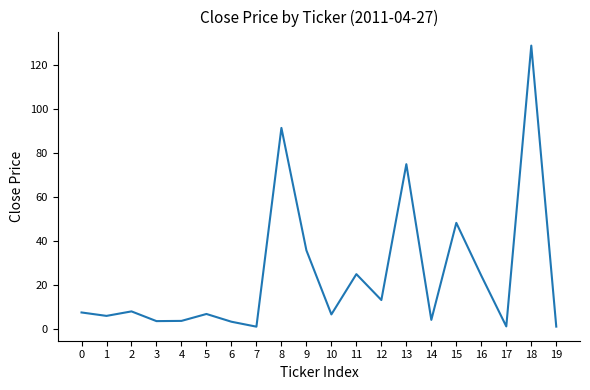

The value at 6 is 3.2. True or false?

True